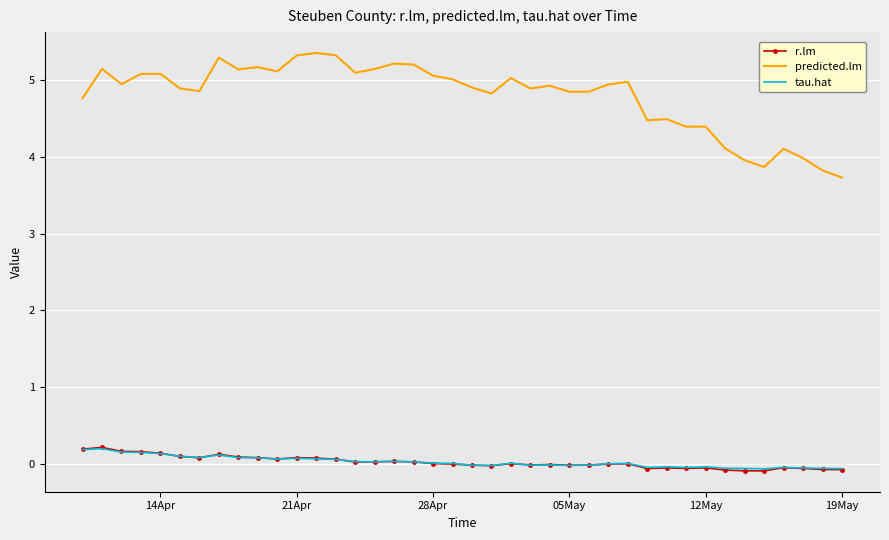

What is the greatest value displayed?

5.3